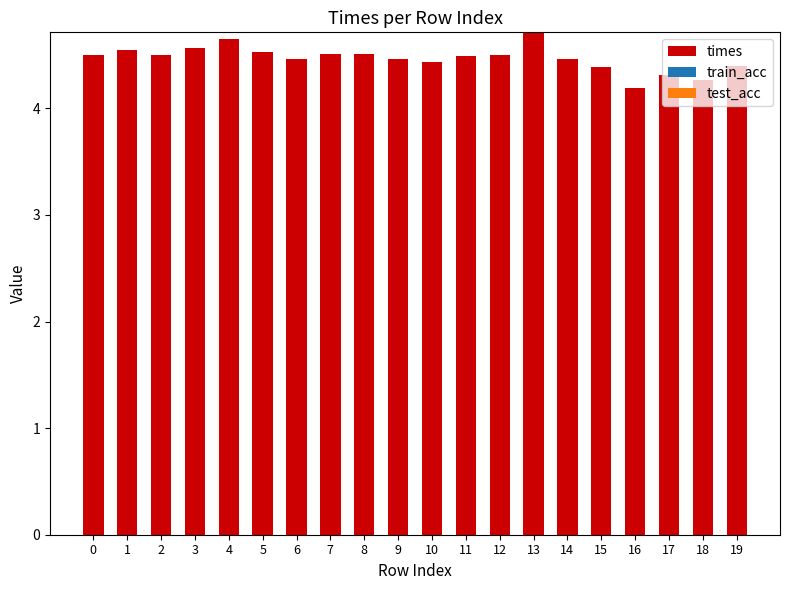

What is the greatest value displayed?

4.7